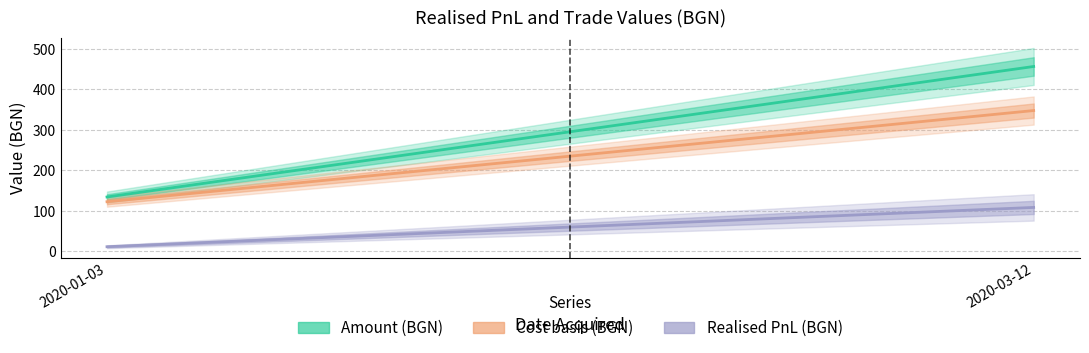

What is the total value across all series at 2020-01-03?

269.1